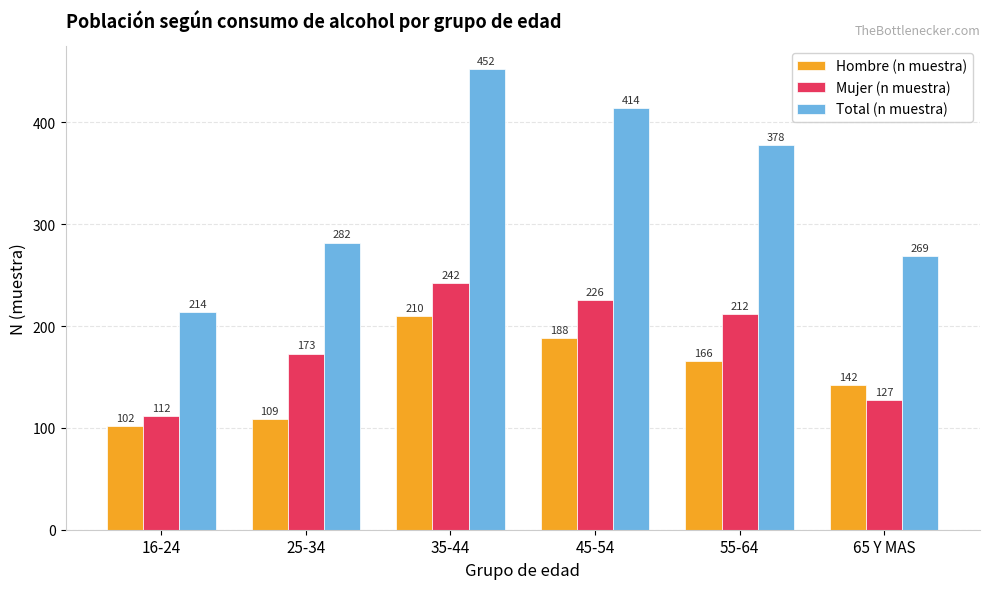

At which label does Total (n muestra) reach its peak?

35-44